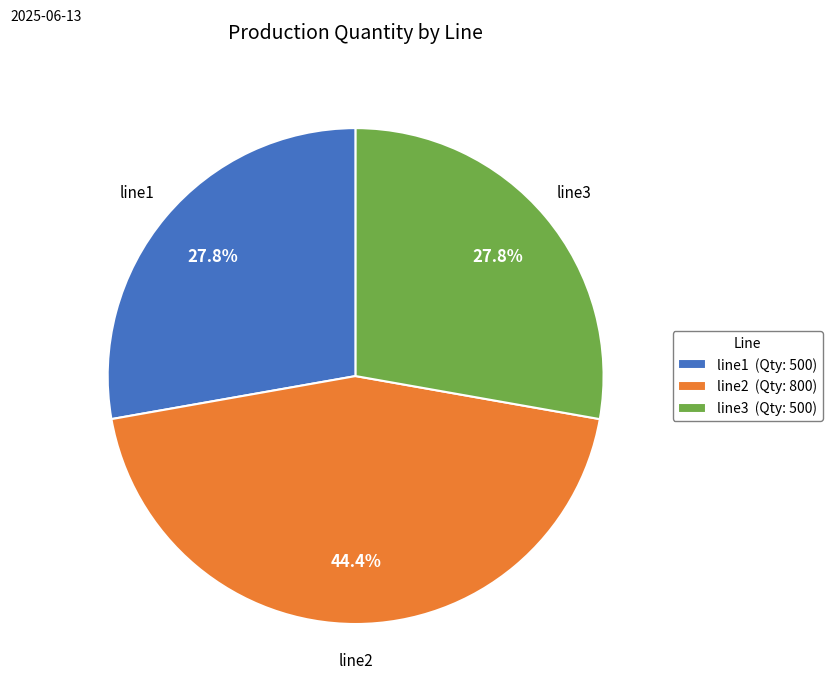

Which has a higher value, line2 or line3?

line2